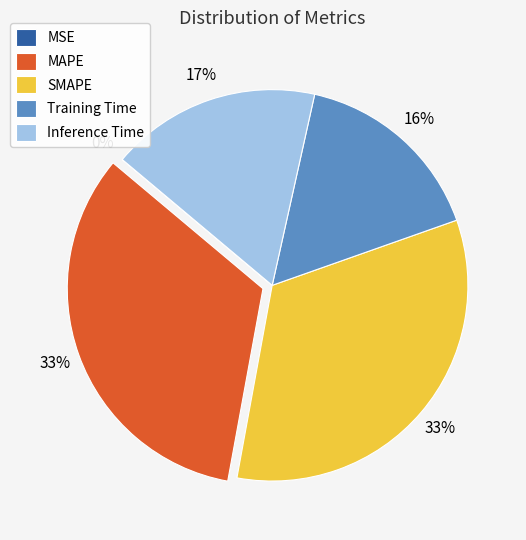

Which has a higher value, Inference Time or Training Time?

Inference Time